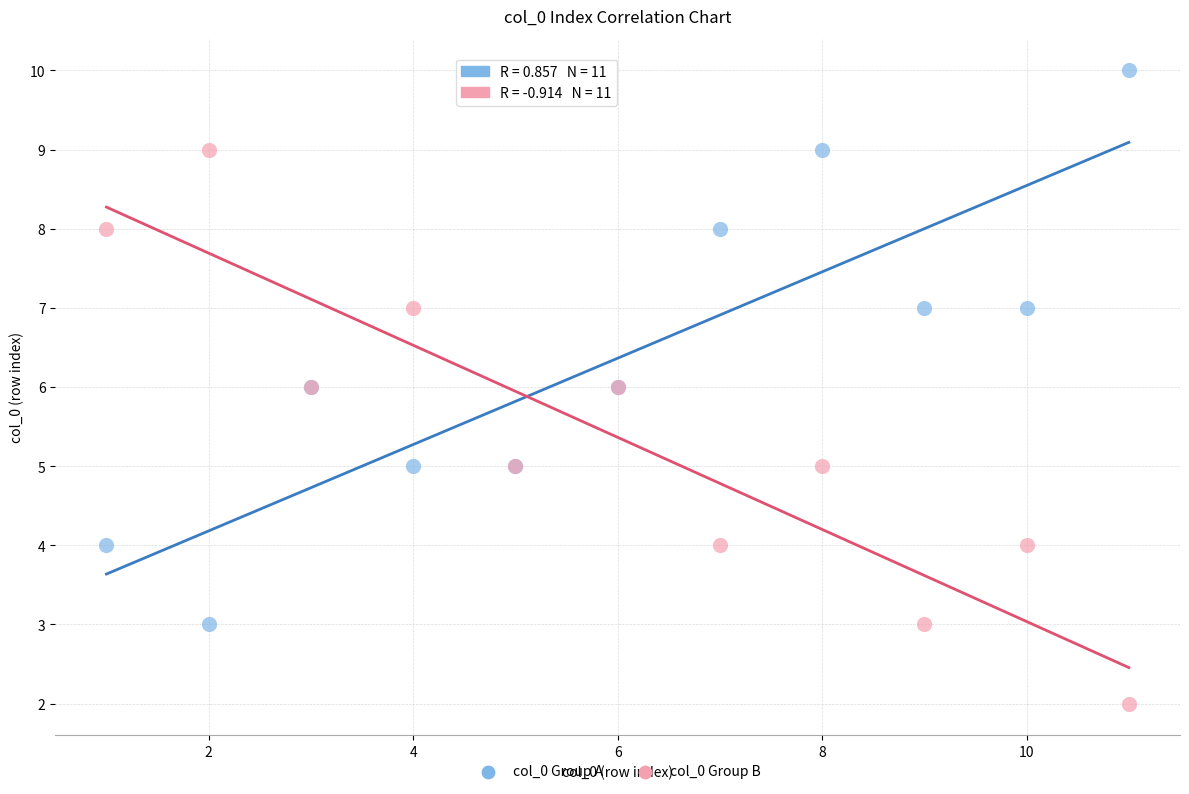

Which series contains the highest Y value?

col_0 Group A